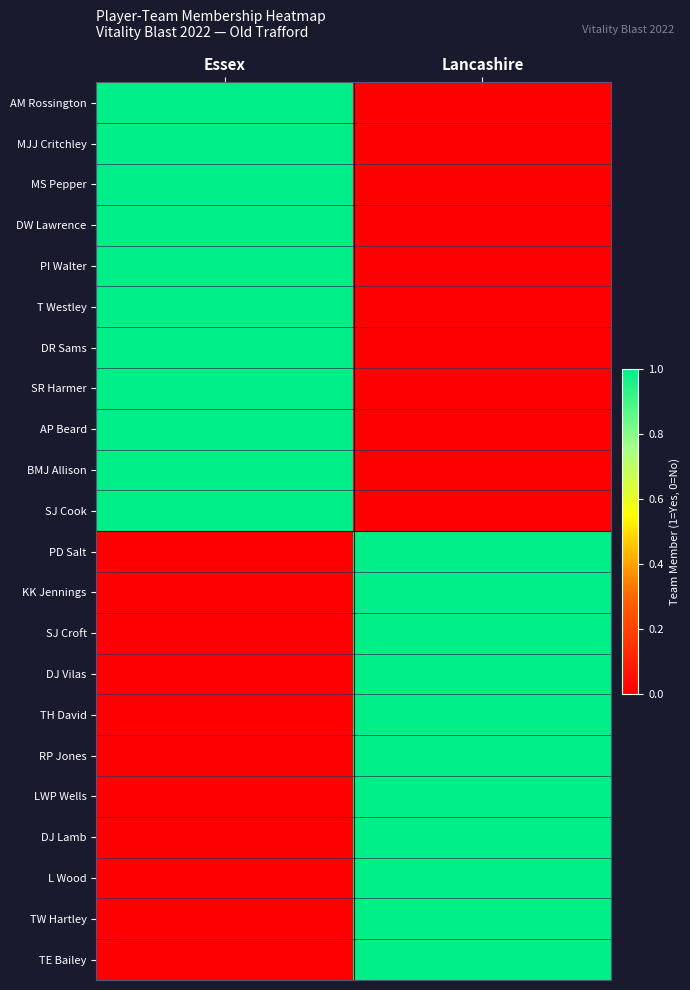

Between Essex and Lancashire, which is larger?

Essex